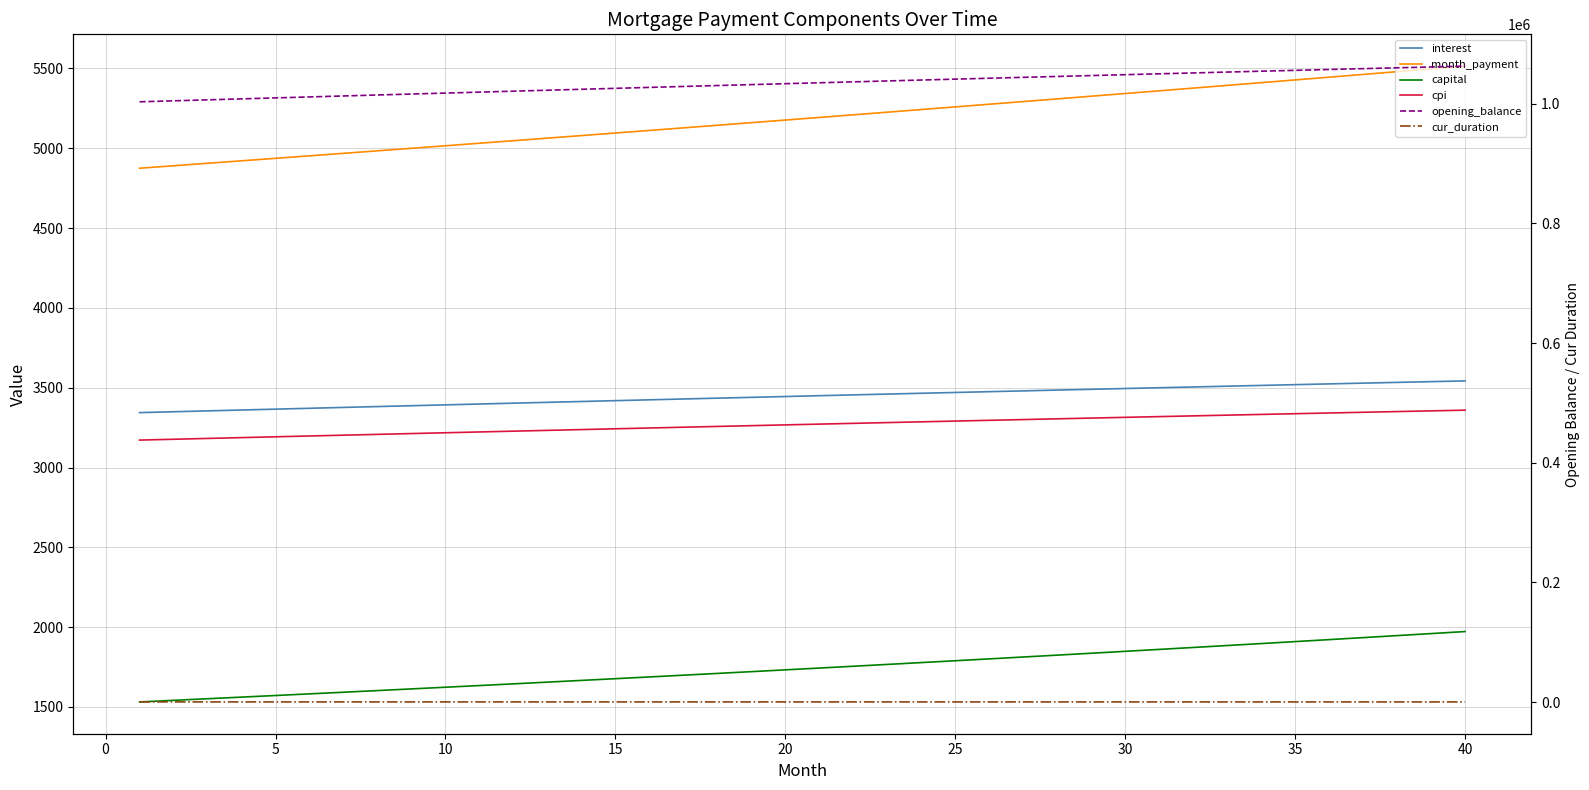

Which category has the lowest value in the cur_duration series?

40